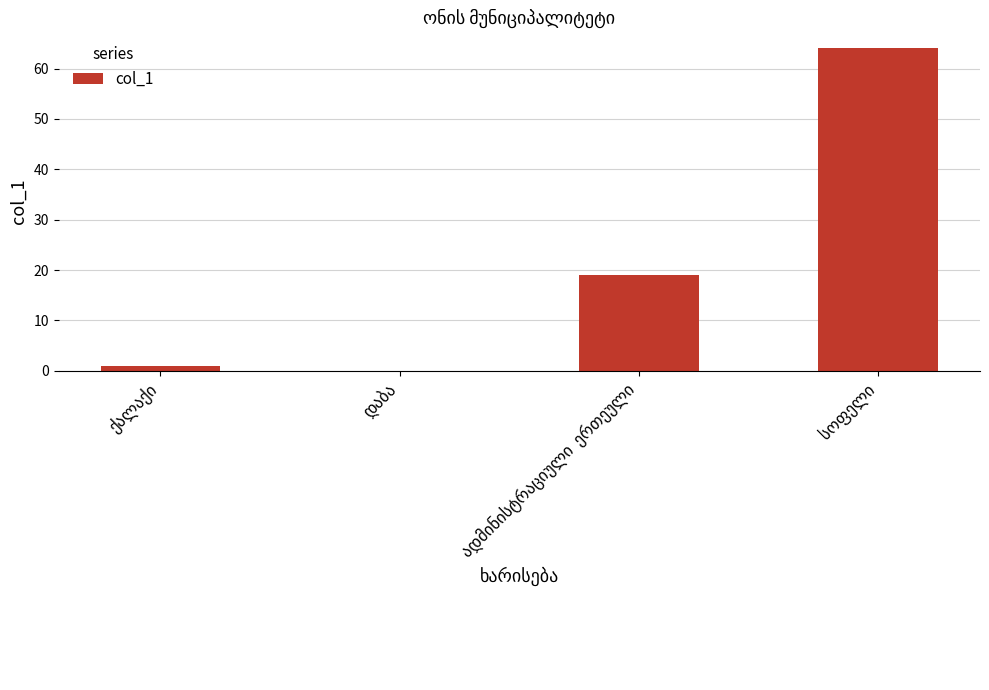

Does the chart contain stacked bars?

No